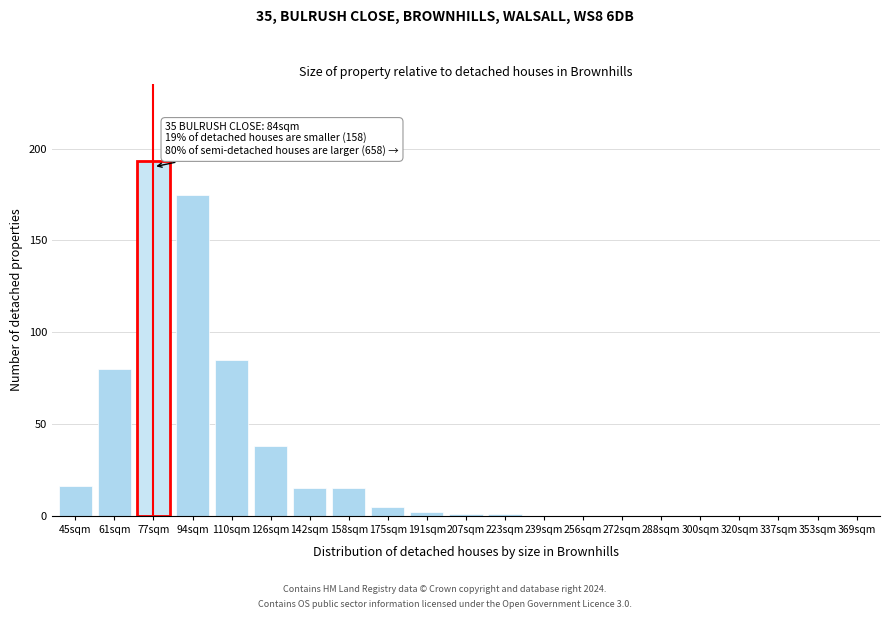

Reading right to left, transcribe all the data shown in this chart.

369sqm=0	353sqm=0	337sqm=0	320sqm=0	300sqm=0	288sqm=0	272sqm=0	256sqm=0	239sqm=0	223sqm=1	207sqm=1	191sqm=2	175sqm=5	158sqm=15	142sqm=15	126sqm=38	110sqm=85	94sqm=175	77sqm=193	61sqm=80	45sqm=16